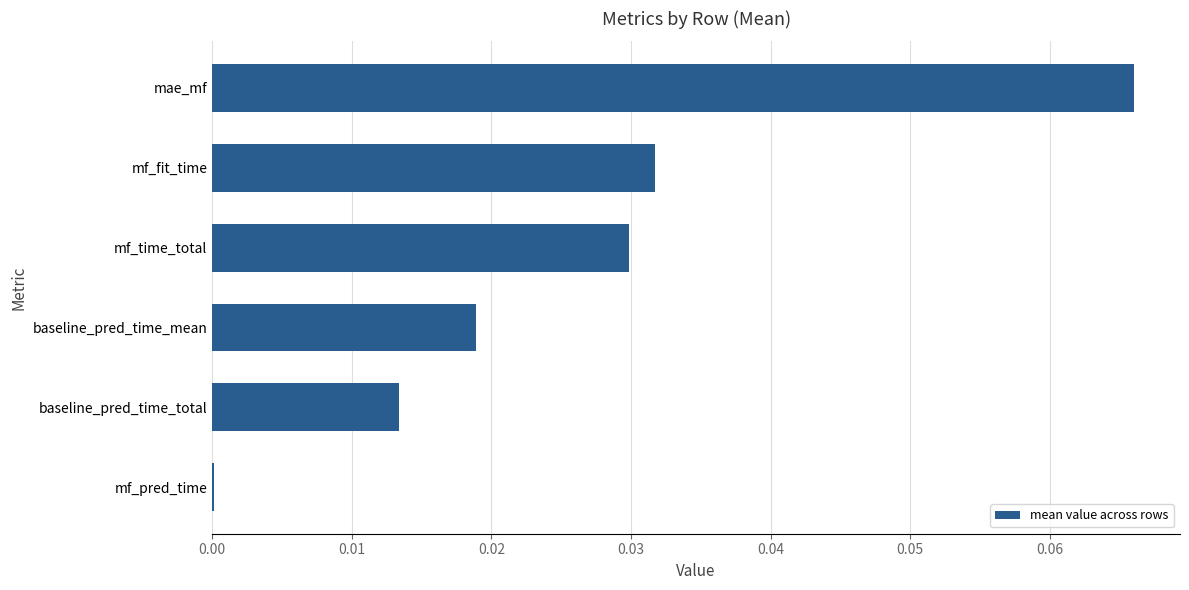

What is the sum of all values?

0.2